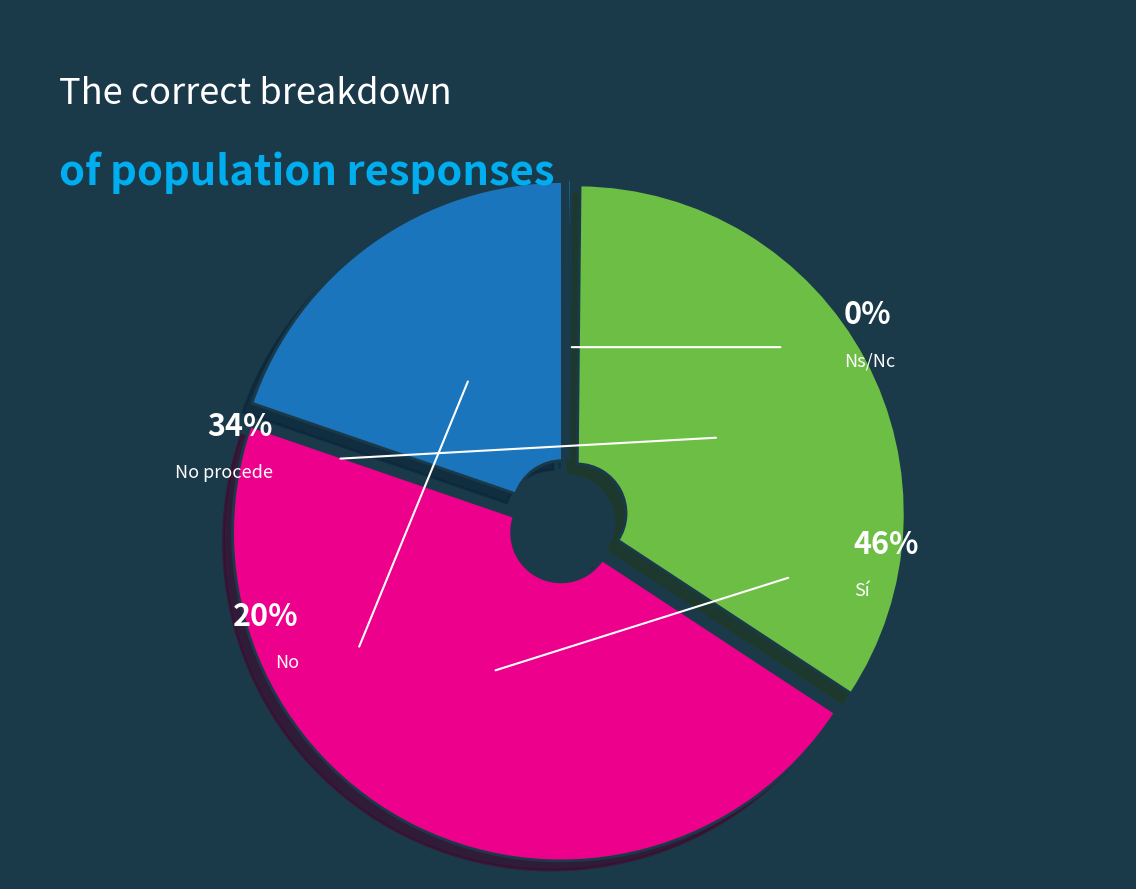

What is the largest slice in the pie chart?

Sí